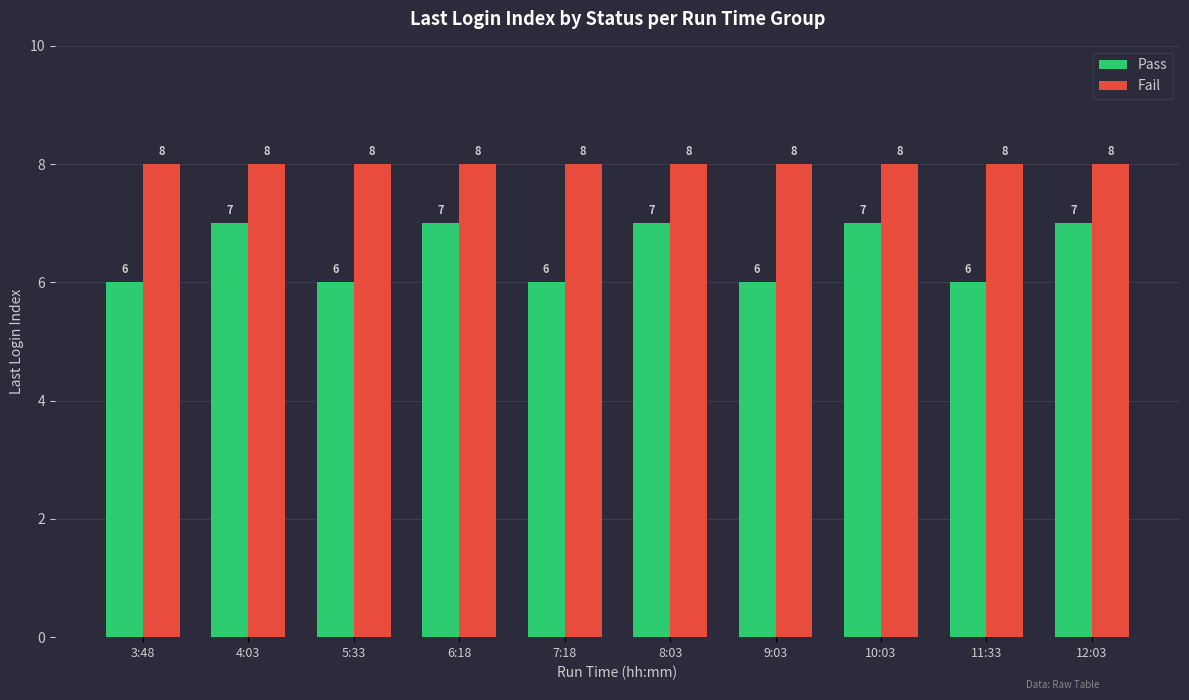

Reading left to right, what are all the values shown in this chart?

Pass: 3:48=6	4:03=7	5:33=6	6:18=7	7:18=6	8:03=7	9:03=6	10:03=7	11:33=6	12:03=7
Fail: 3:48=8	4:03=8	5:33=8	6:18=8	7:18=8	8:03=8	9:03=8	10:03=8	11:33=8	12:03=8